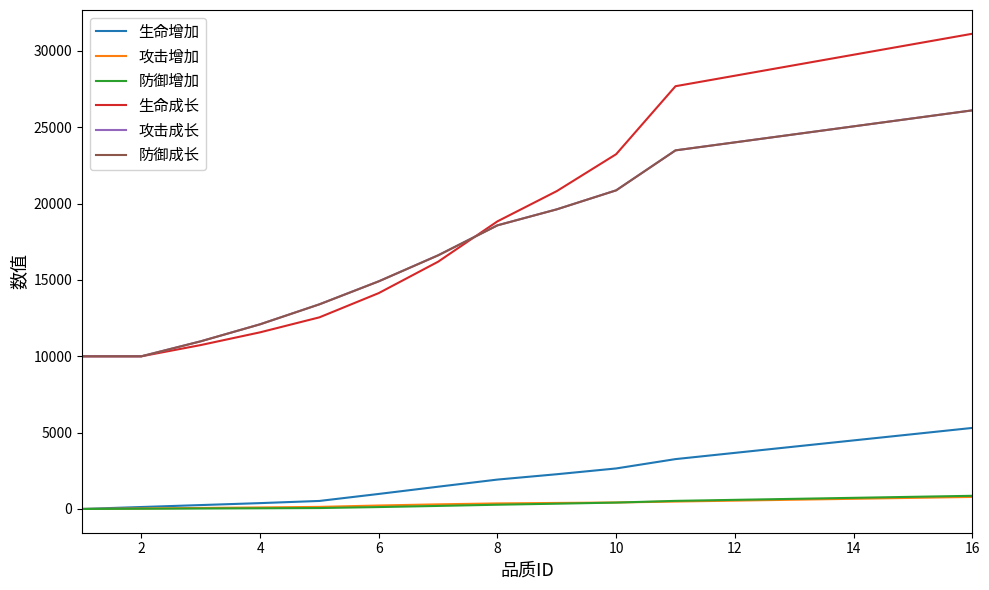

True or false: 生命成长 has more than 0 interior local peaks.

False